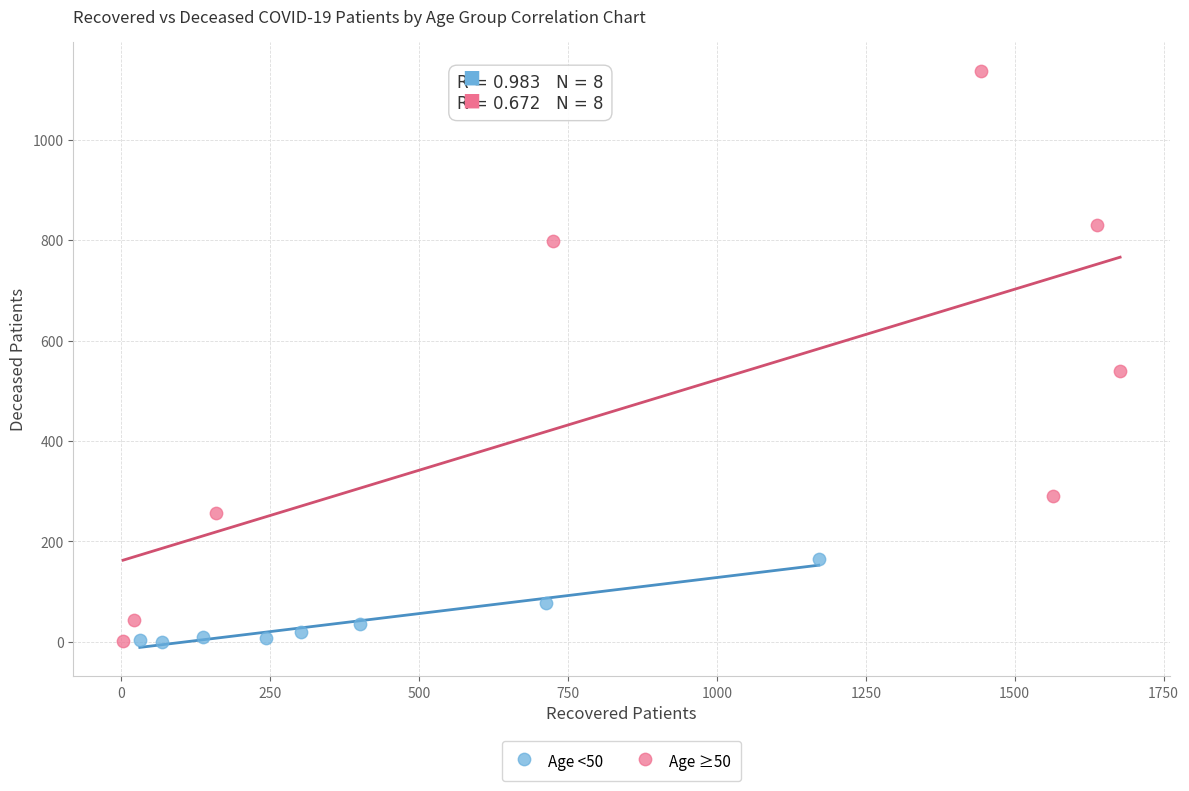

Which series reaches the maximum Y coordinate?

Age ≥50